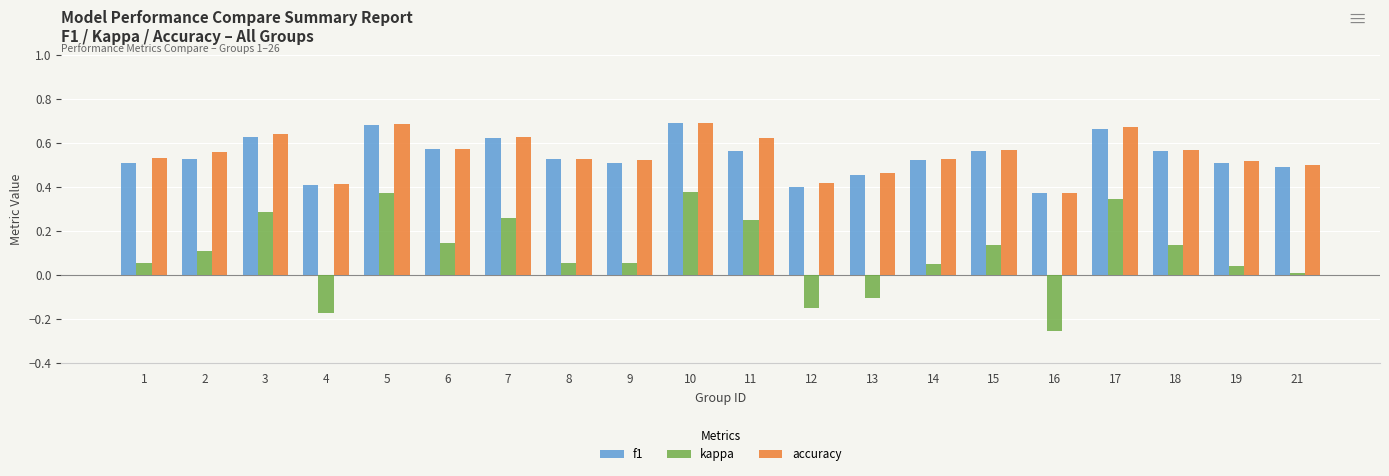

Where is kappa nearest to the value 0?

21